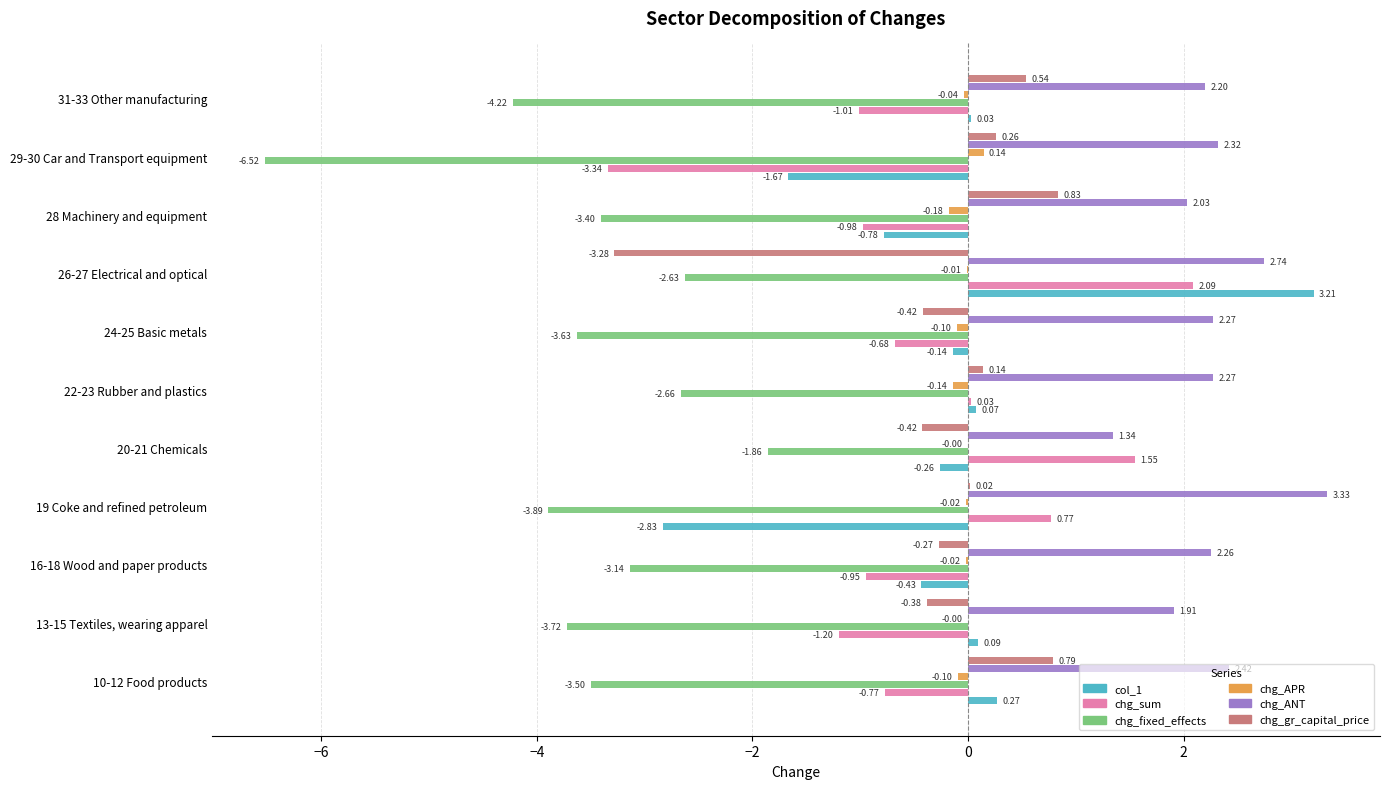

Between 19 Coke and refined petroleum and 20-21 Chemicals, which series saw the biggest shift?

col_1